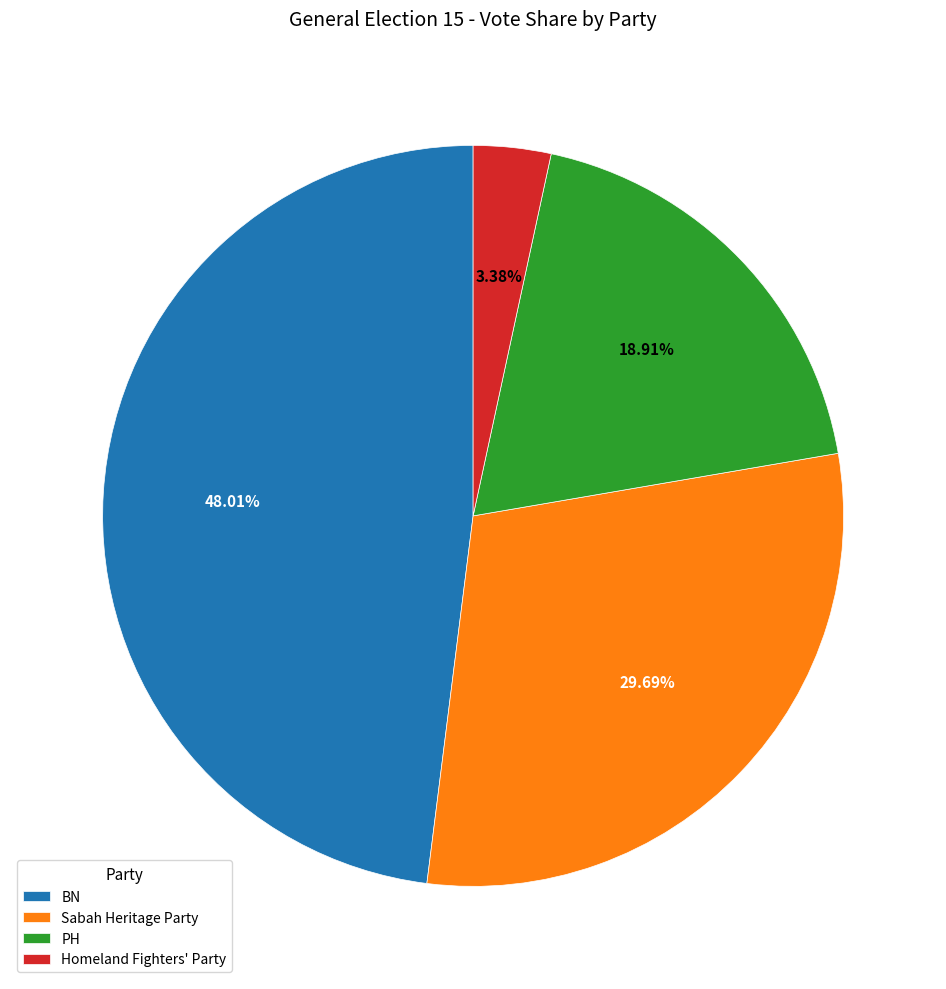

How many slices are in this pie chart?

4